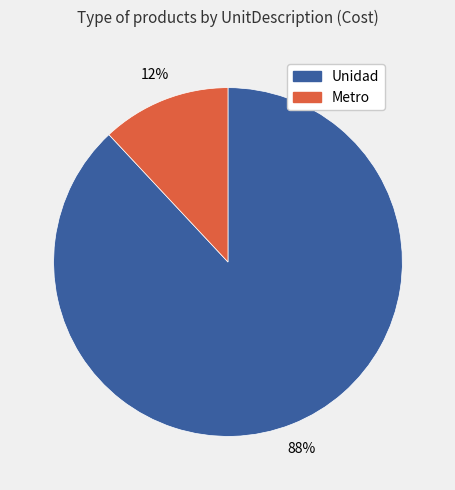

To the nearest percent, what is the average slice percentage?

50%